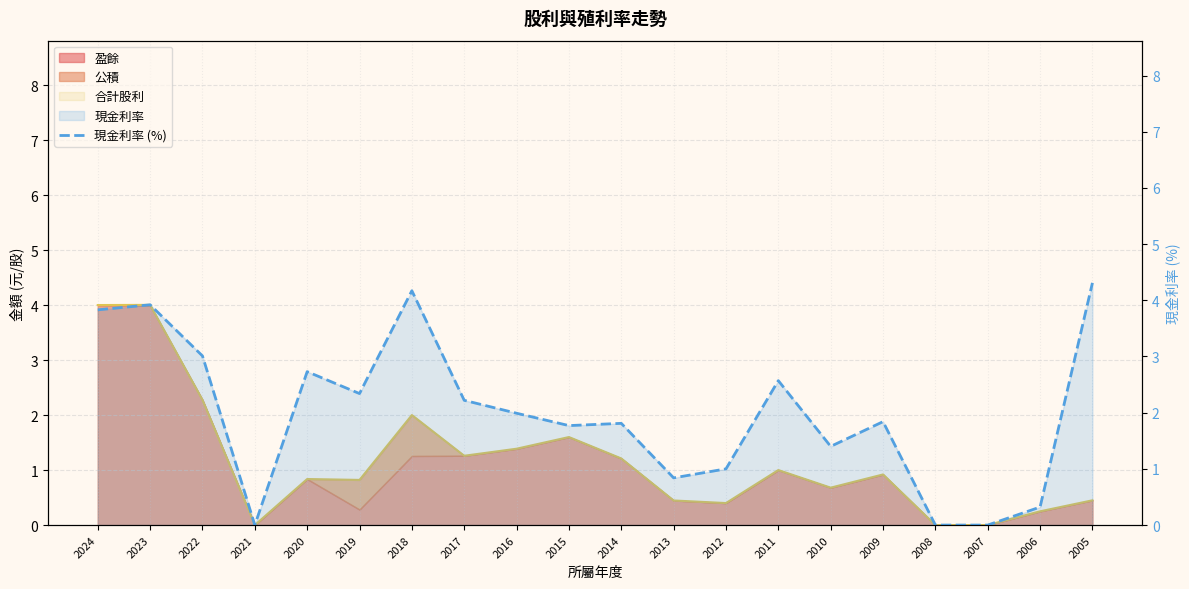

How many interior local valleys (lower than both neighbors) does the data have?

5